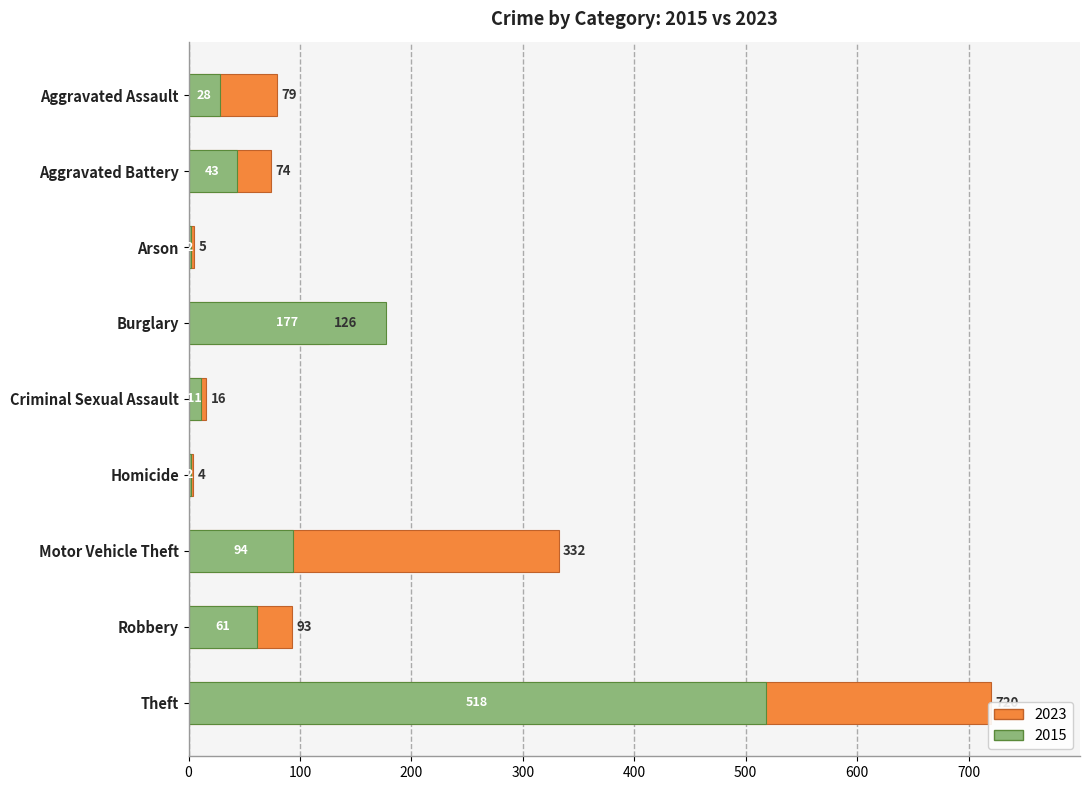

Rank the series by their average value, from highest to lowest.

2023, 2015